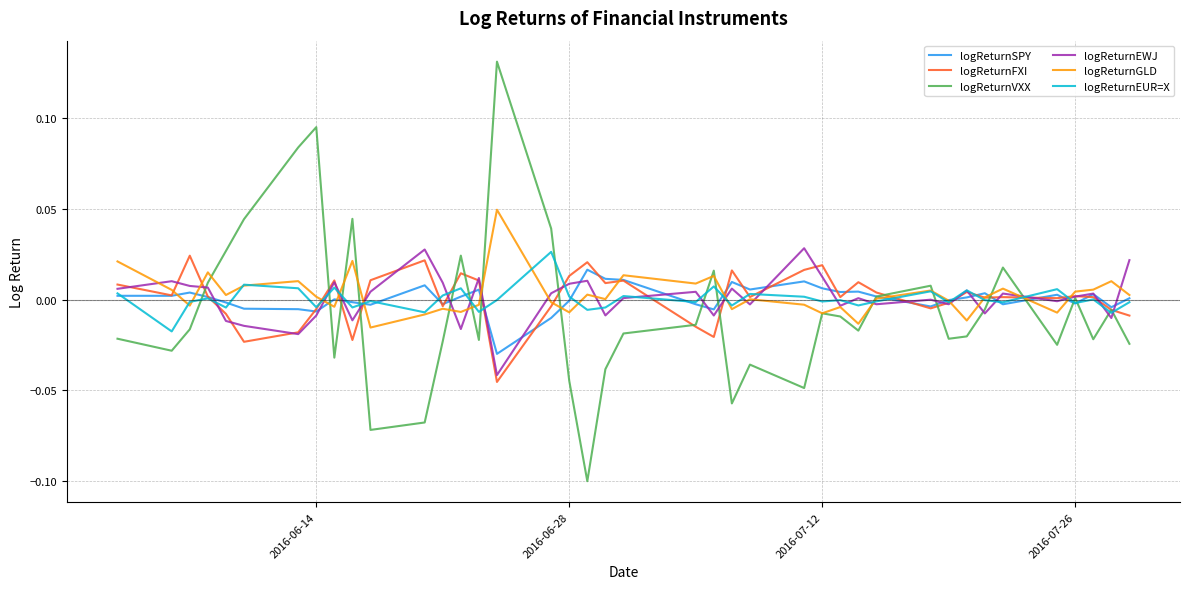

Which series has the widest spread of values?

logReturnVXX